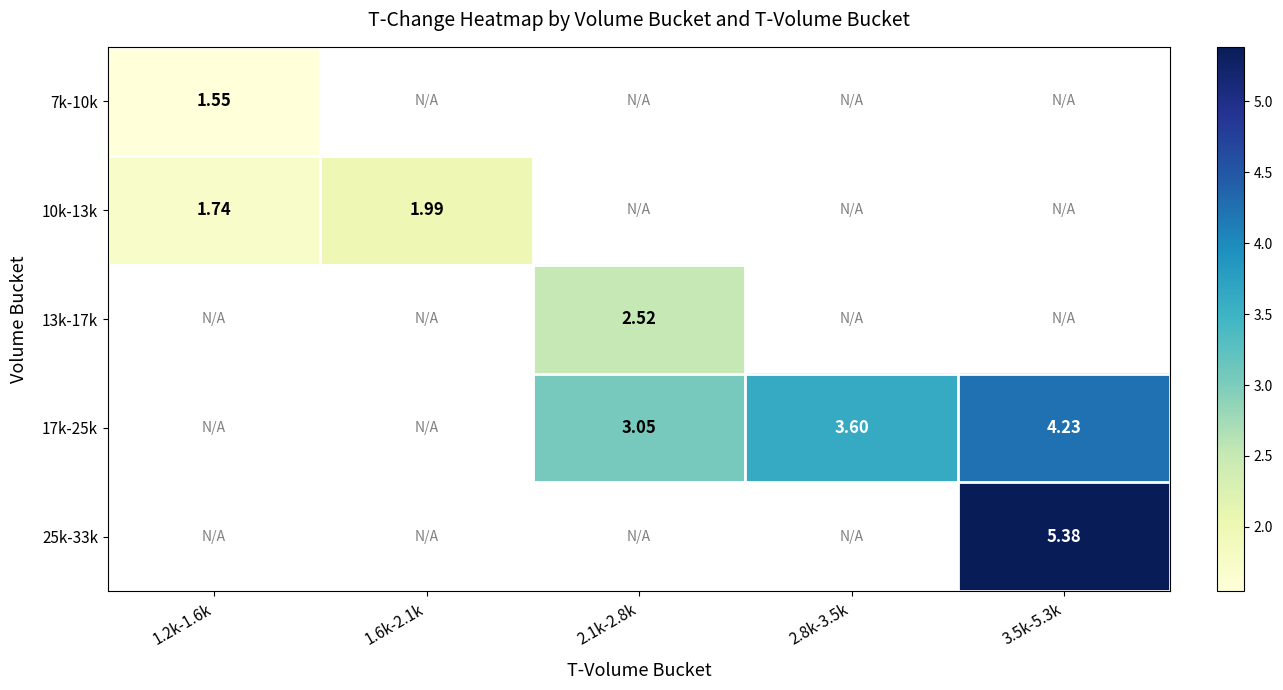

Count the number of categories in the chart.

5